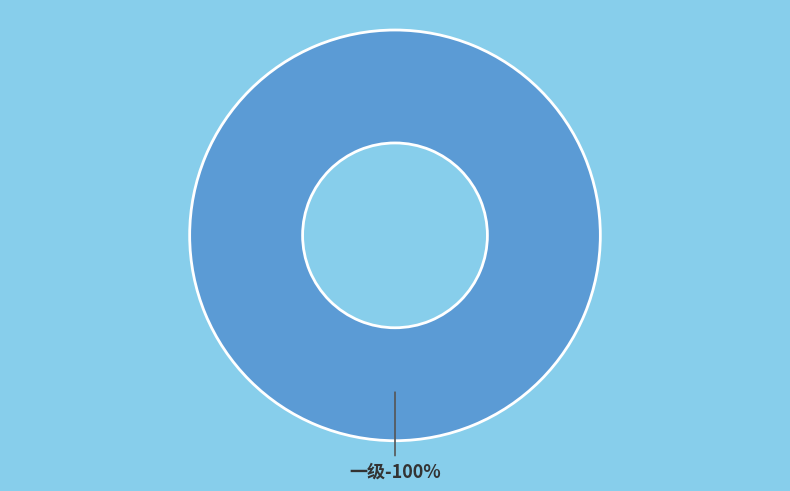

Which category has the biggest portion of the pie?

一级